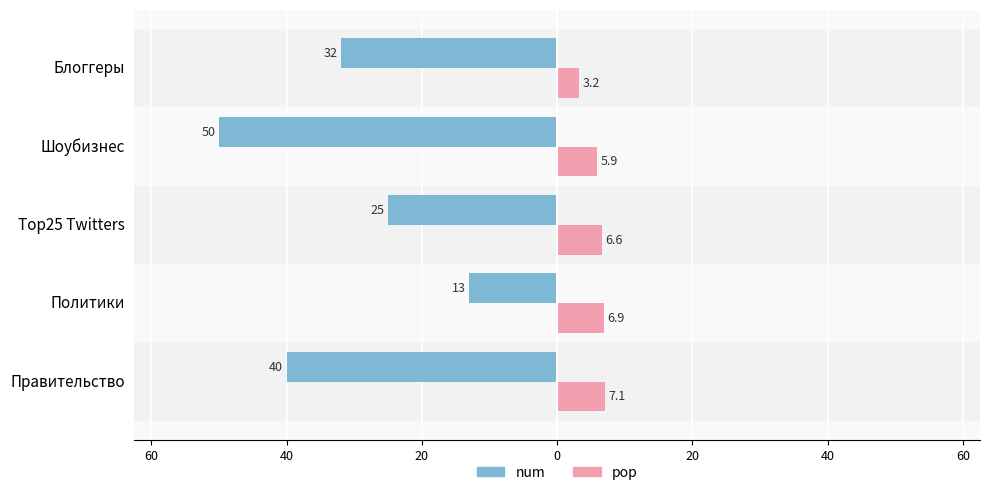

What is the highest value of the num series?

-13.0